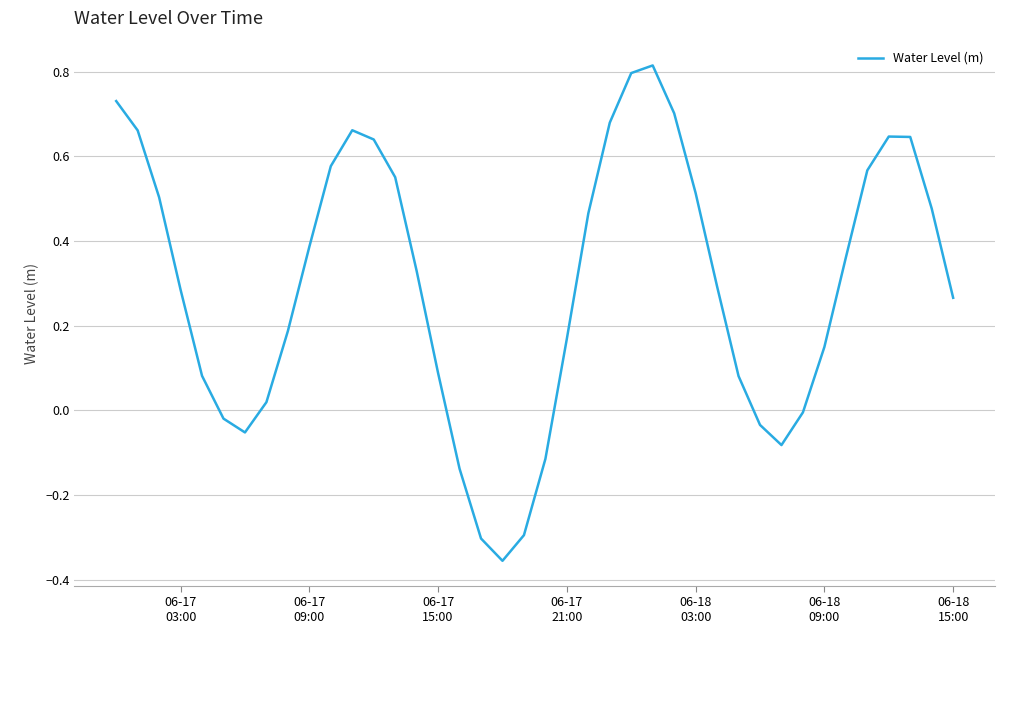

Reading left to right, transcribe all the data shown in this chart.

0.7	0.7	0.5	0.3	0.1	-0.0	-0.1	0.0	0.2	0.4	0.6	0.7	0.6	0.6	0.3	0.1	-0.1	-0.3	-0.4	-0.3	-0.1	0.2	0.5	0.7	0.8	0.8	0.7	0.5	0.3	0.1	-0.0	-0.1	-0.0	0.1	0.4	0.6	0.6	0.6	0.5	0.3